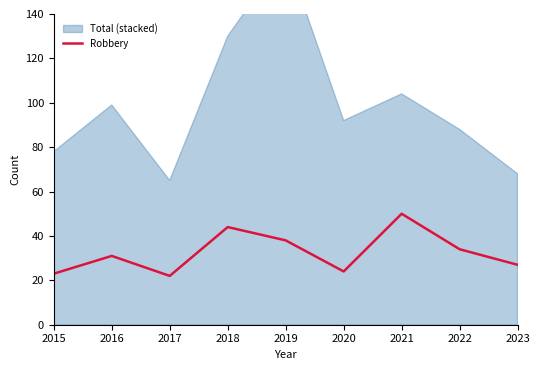

The value at 2020 is 37. True or false?

False